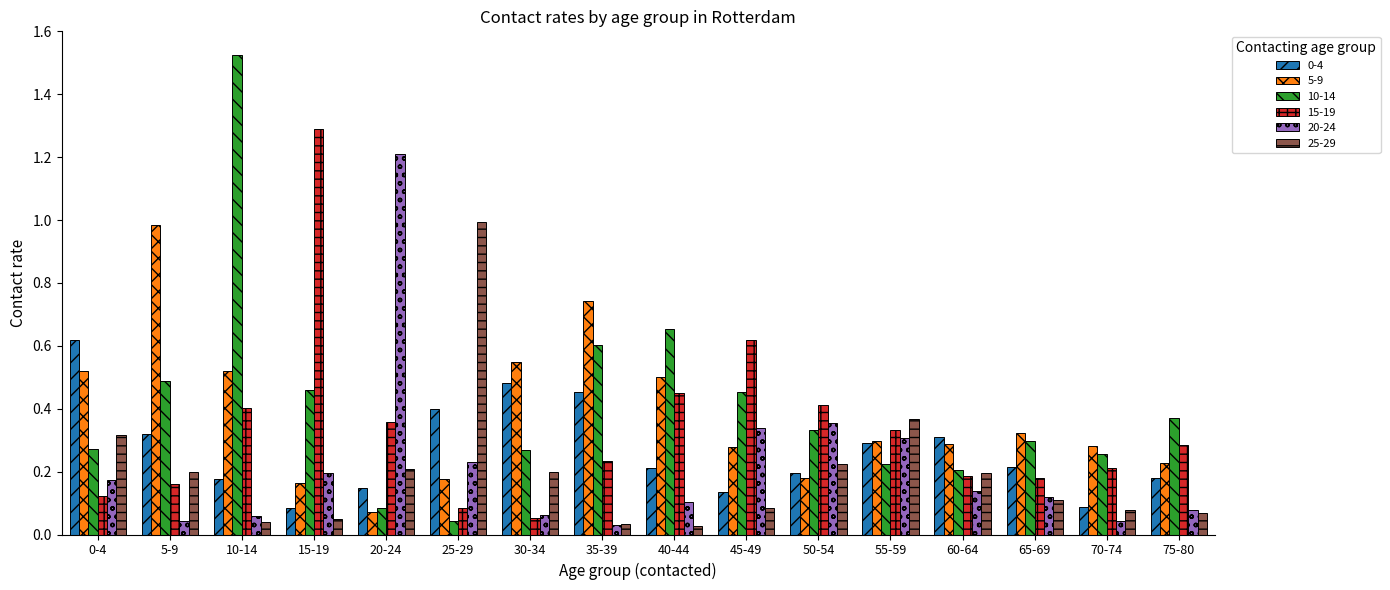

Where is 5-9 nearest to the value 0?

20-24